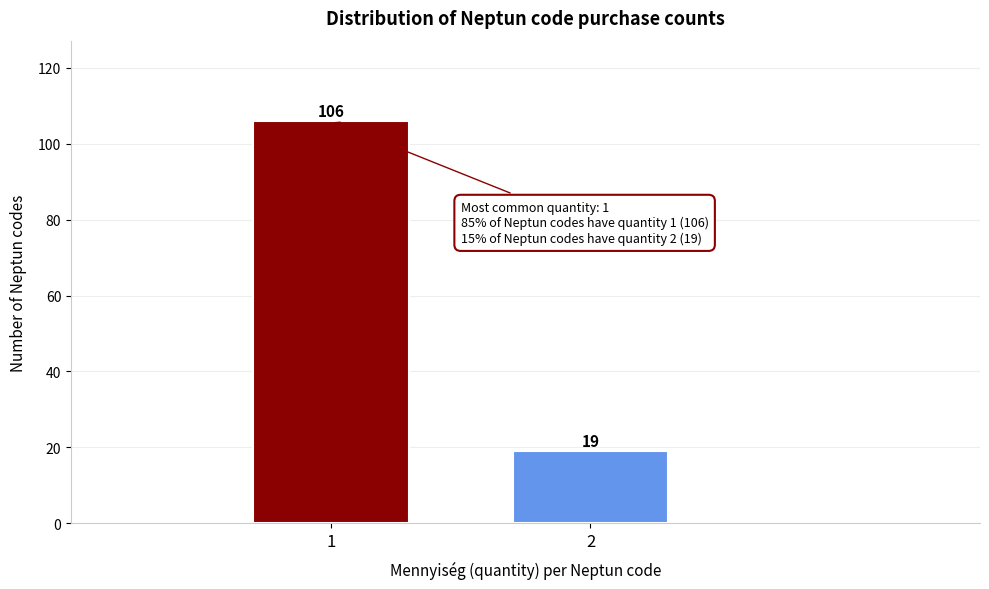

Reading right to left, list all the values displayed in this chart.

19	106